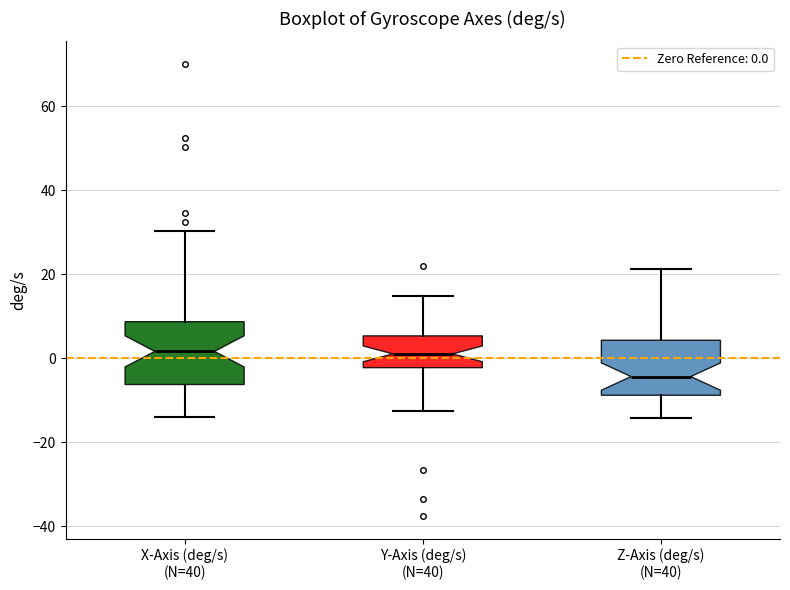

Reading left to right, read every box against the y-axis: the position of its median line, the range the box covers, and the ends of its whiskers. The values are not printed on the chart, so give them approximately, as read against the axis.

X-Axis (deg/s) (N=40): median 2, box -6 to 8, whiskers -14 to 30
Y-Axis (deg/s) (N=40): median 2, box -2 to 6, whiskers -12 to 14
Z-Axis (deg/s) (N=40): median -4, box -8 to 4, whiskers -14 to 22